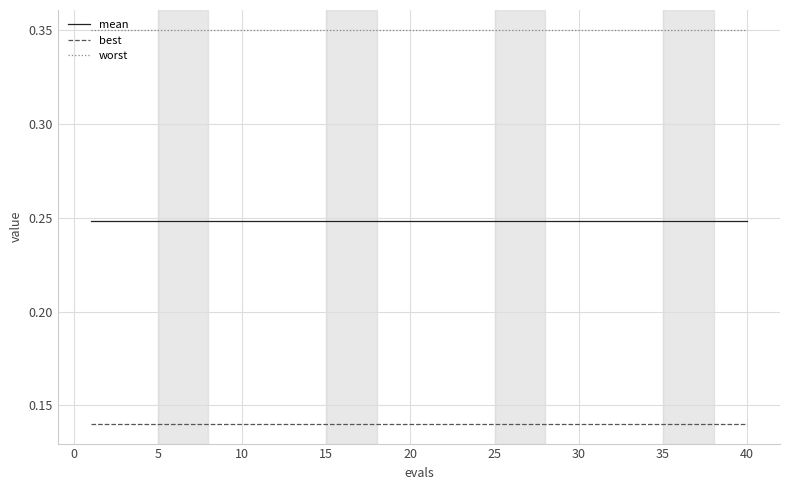

True or false: mean and worst cross at least once.

False